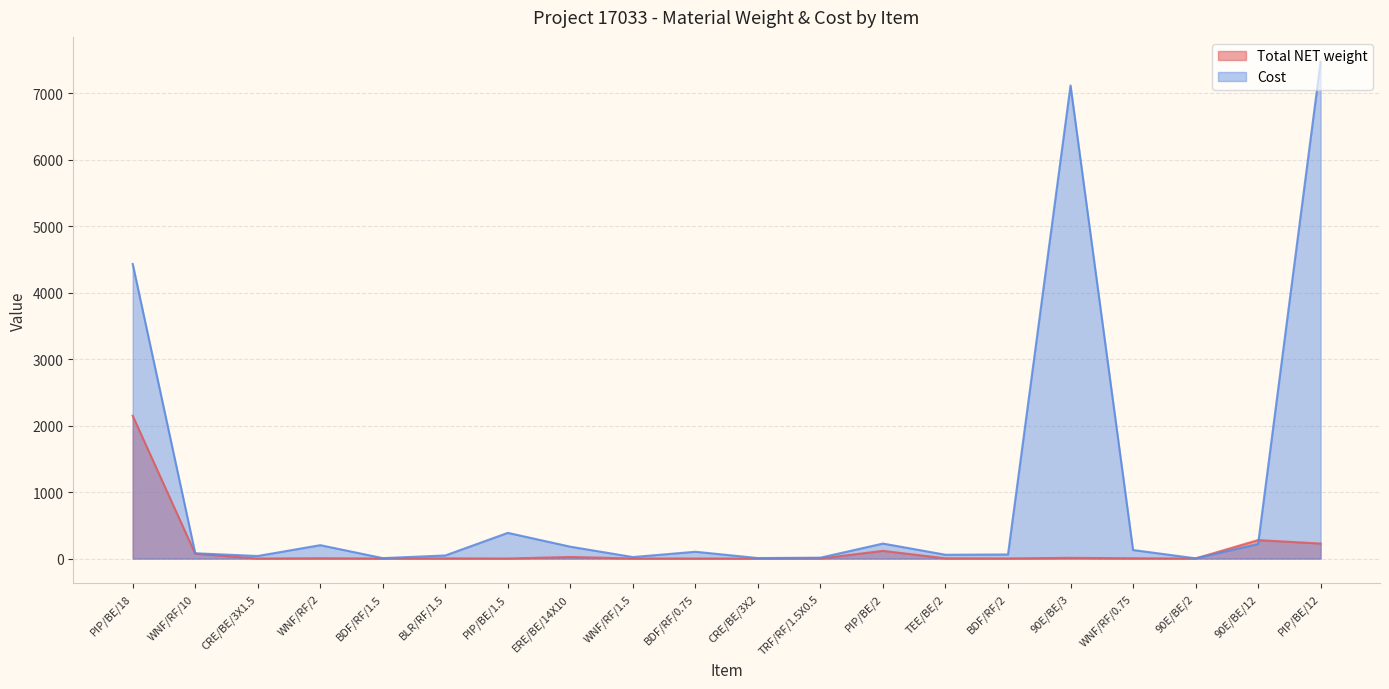

What is the value of the Total NET weight point at the 11th from the left?

1.2